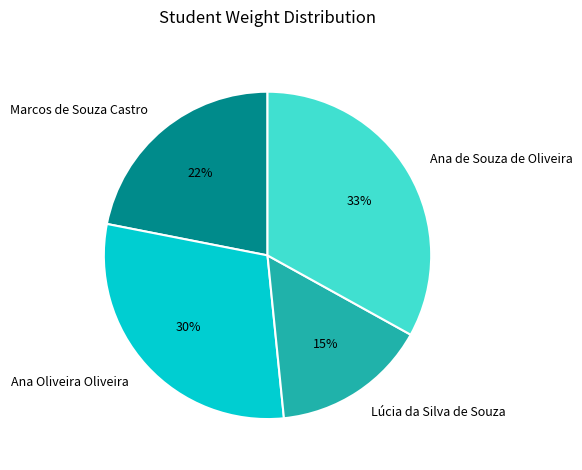

Which category has the smallest portion of the pie?

Lúcia da Silva de Souza